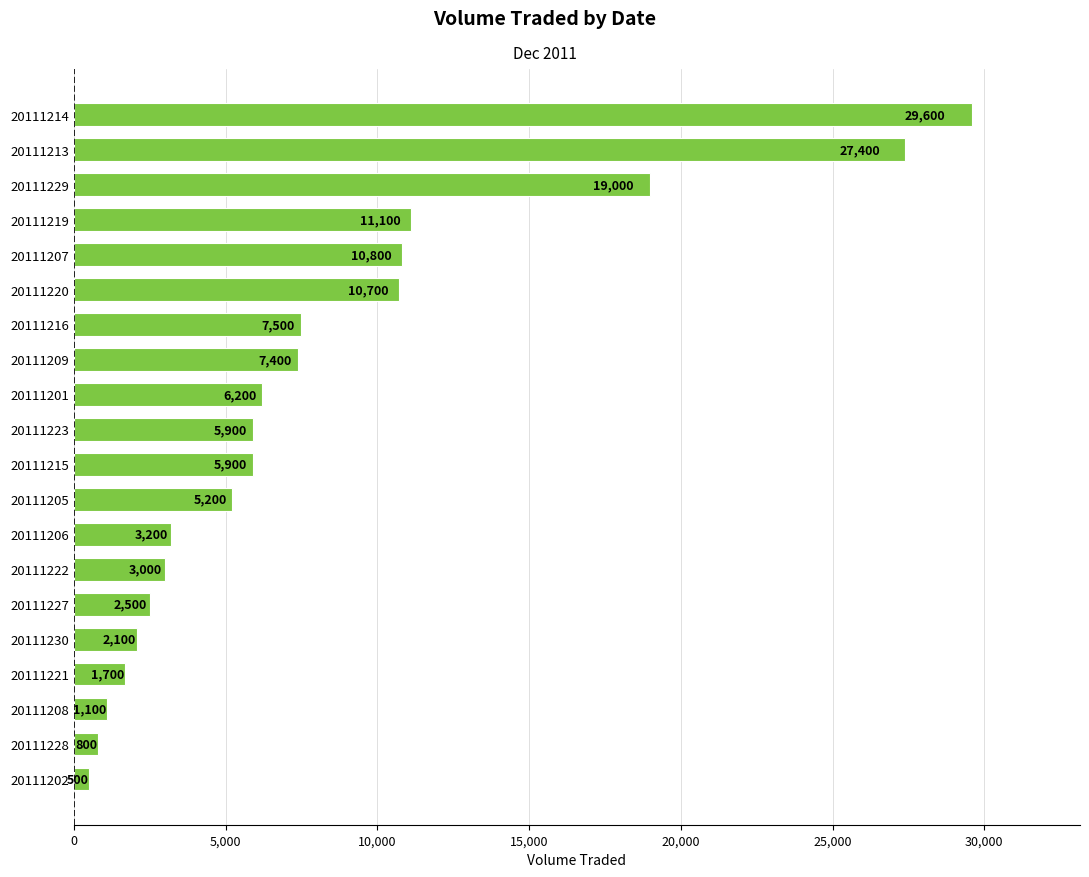

Between 20111216 and 20111223, which is larger?

20111216